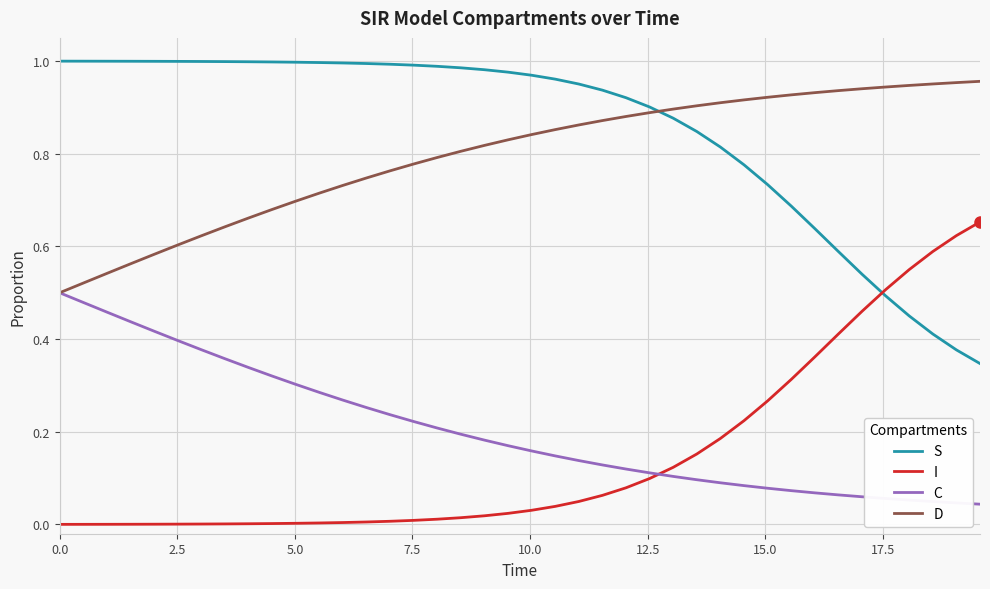

True or false: I and D intersect in this chart.

False